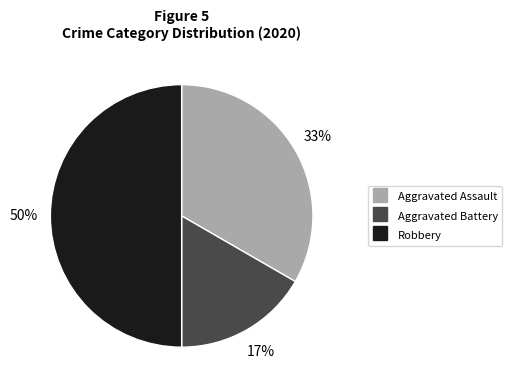

Count the number of slices in the pie.

3